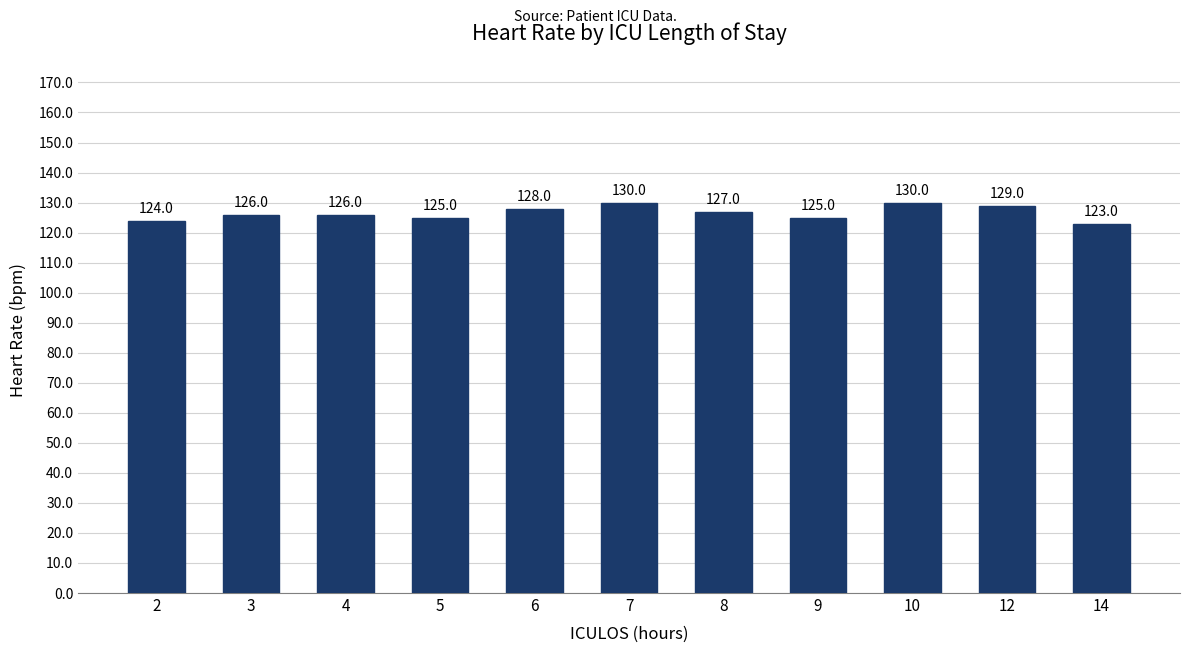

What value does the data have at 3?

126